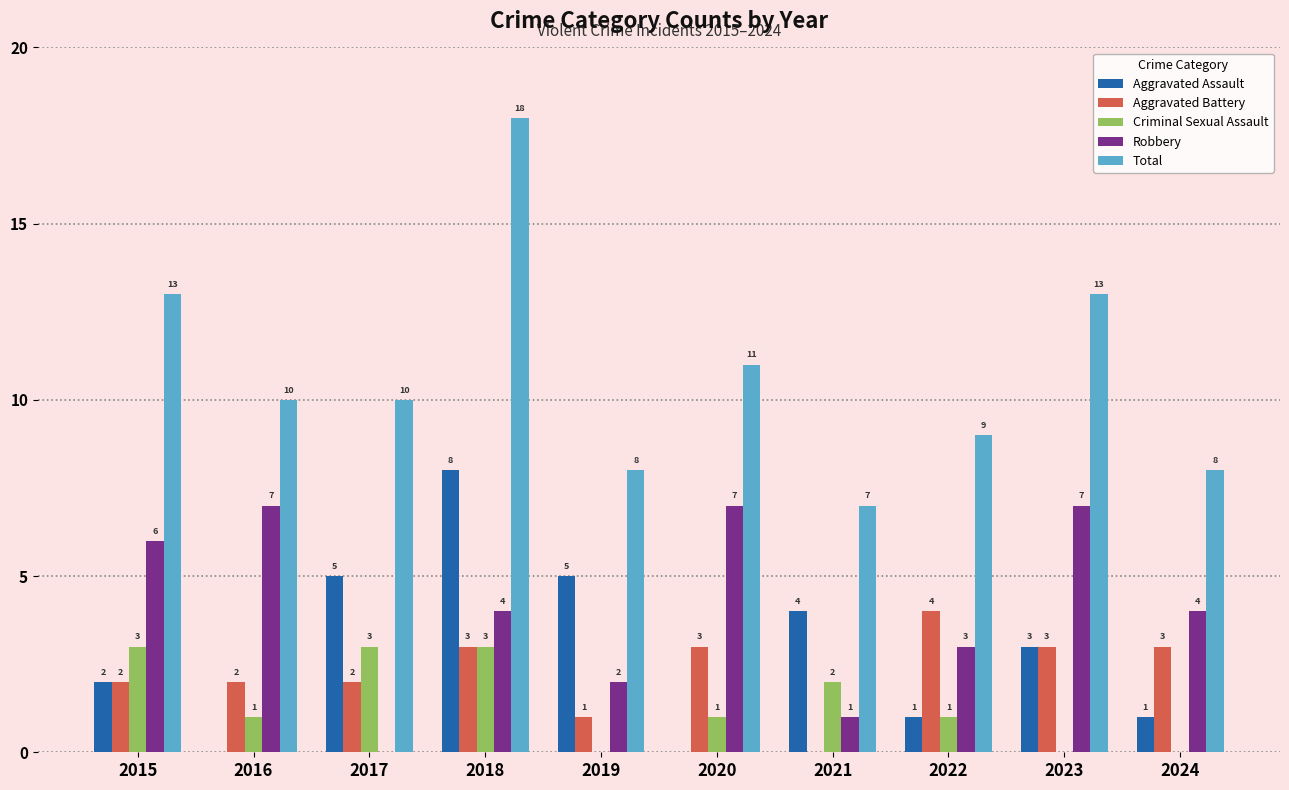

Count the number of data series in this chart.

5